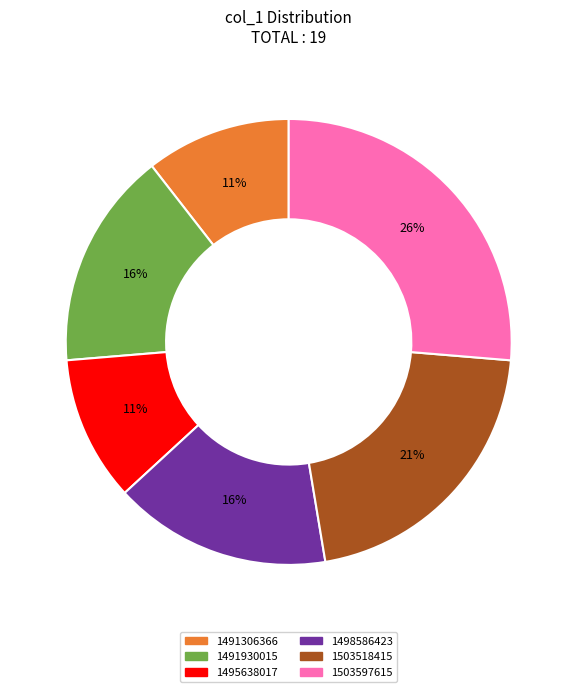

To the nearest percent, what percentage of the pie is 1503597615?

26%